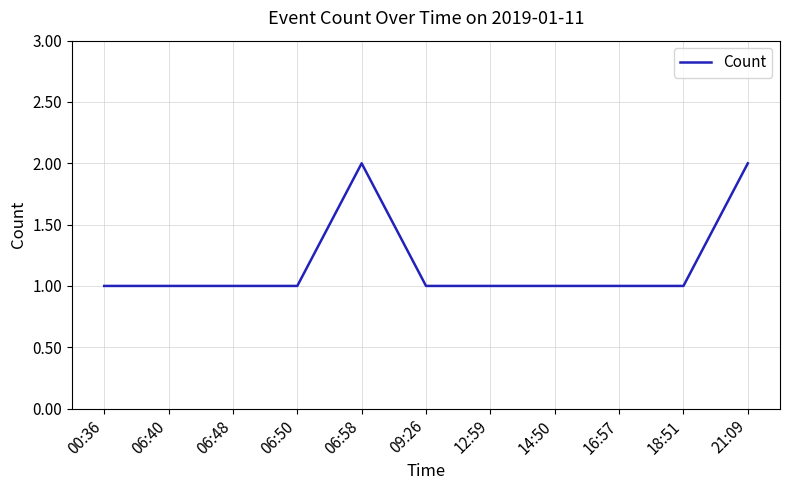

How many categories are shown in the chart?

11